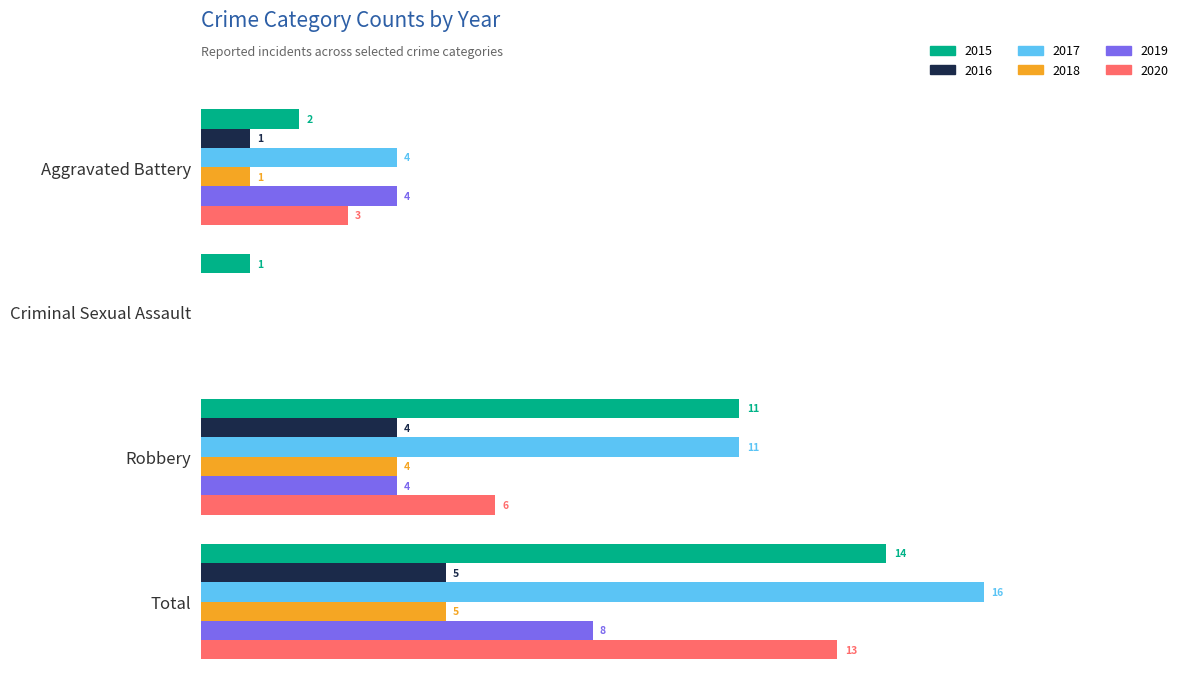

Is the value of 2017 at Total greater than the value of 2016 at Criminal Sexual Assault?

Yes